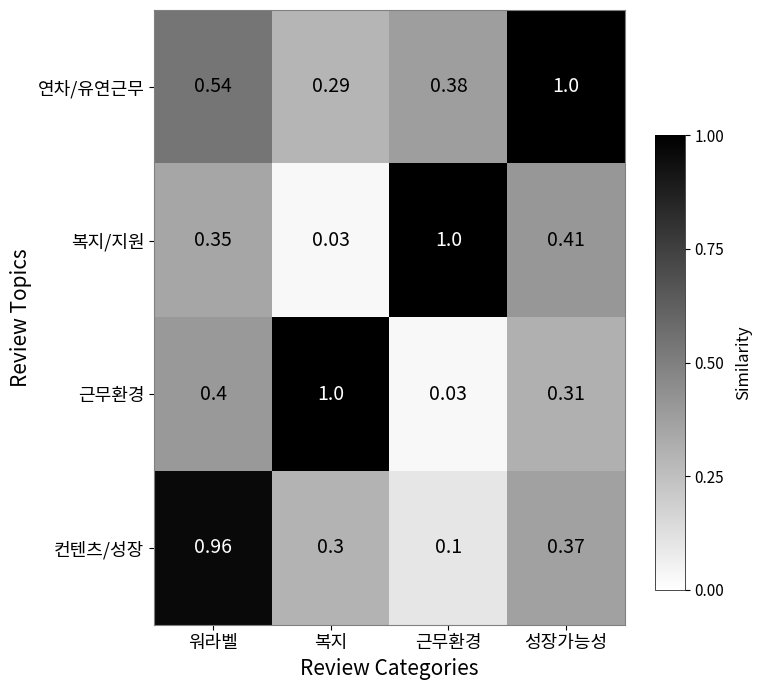

Which series changed the most between 워라벨 and 성장가능성?

컨텐츠/성장